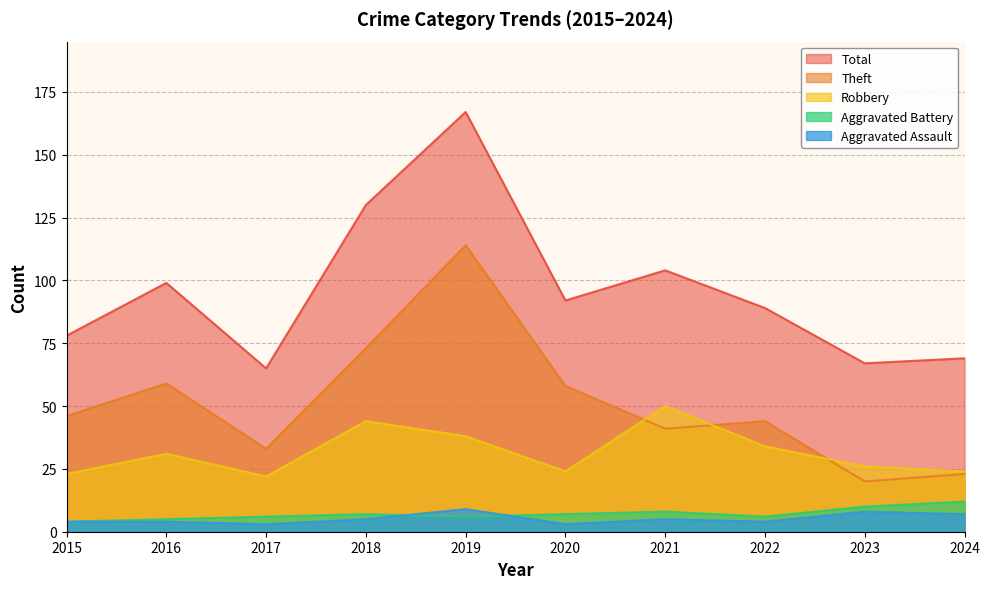

How many lines are shown in the chart?

5